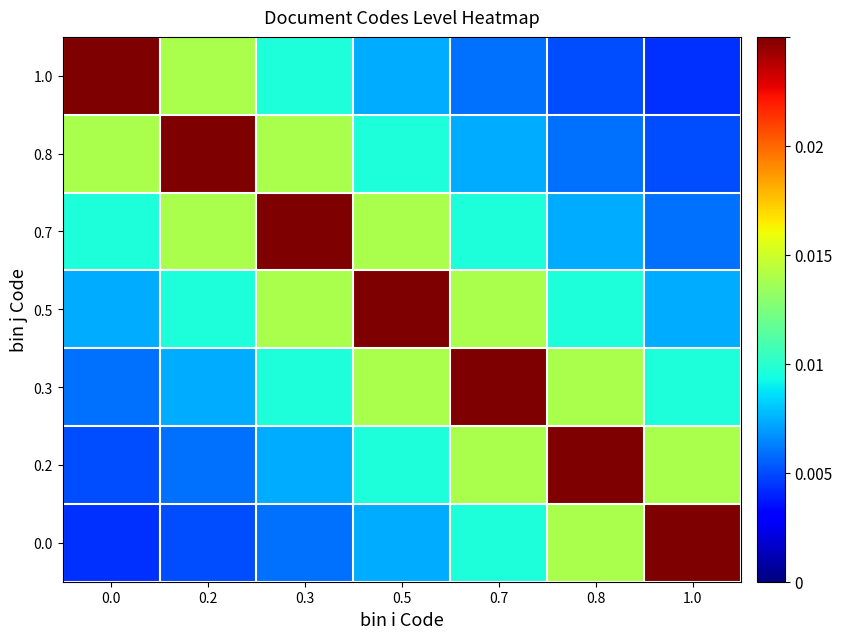

At 0.8, list the series in order from largest to smallest.

0.2, 0.3, 0.0, 0.5, 0.7, 0.8, 1.0